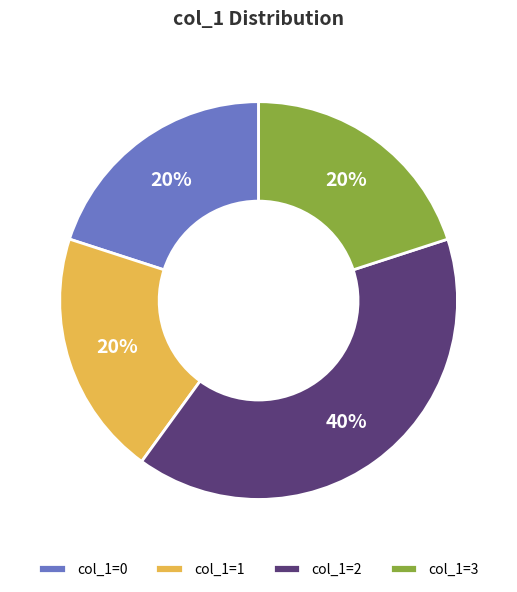

Between col_1=1 and col_1=2, which is larger?

col_1=2